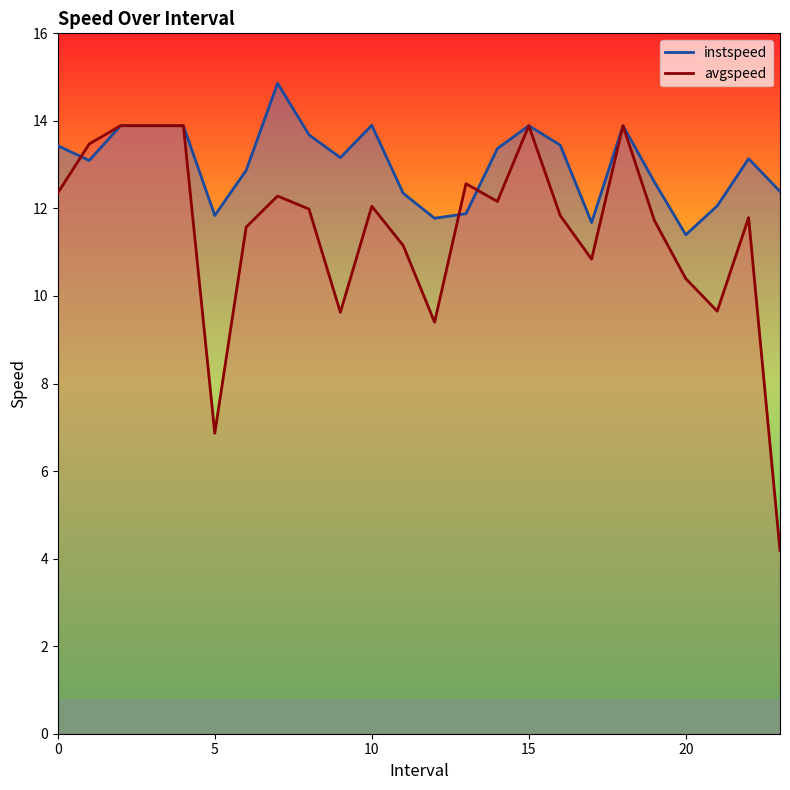

Which label corresponds to the smallest value in the chart?

23.0